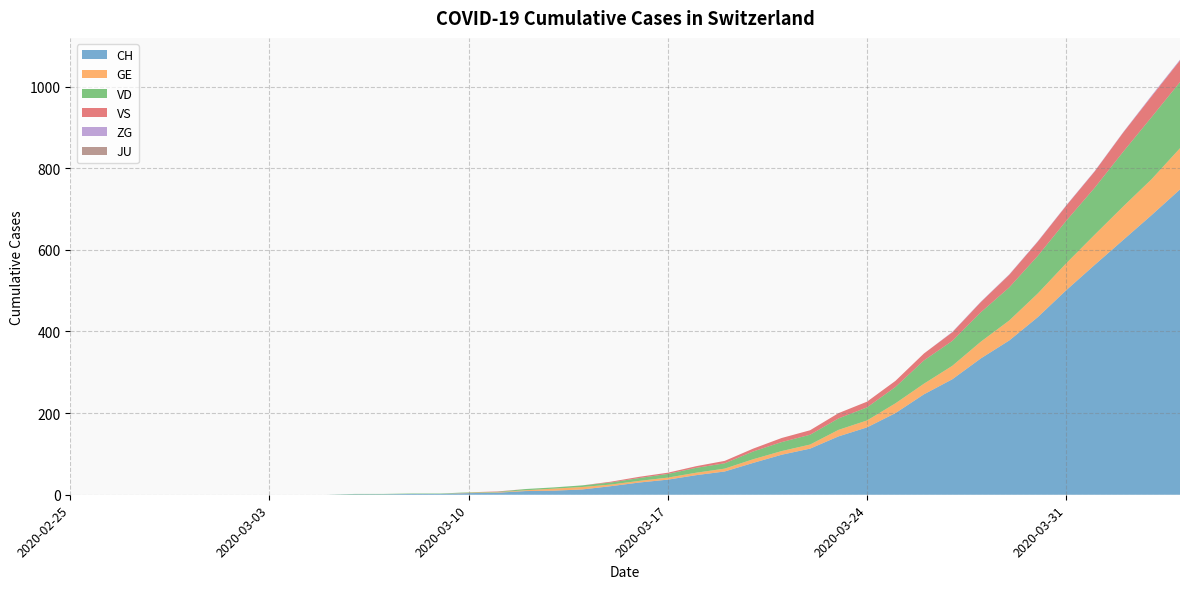

Reading left to right, what are all the values shown in this chart?

CH: 0	0	0	0	0	0	0	0	0	0	1	1	2	2	4	5	9	10	13	21	30	37	48	57	78	98	113	143	165	200	246	283	334	378	435	501	563	624	685	748
GE: 0	0	0	0	0	0	0	0	0	0	0	0	0	0	1	1	2	5	6	4	4	5	6	7	9	9	10	16	17	24	26	33	41	49	58	66	74	82	88	101
VD: 0	0	0	0	0	0	0	0	0	0	1	1	1	1	1	1	3	3	4	5	7	9	12	13	19	22	24	28	32	40	57	61	72	81	92	104	115	134	152	162
VS: 0	0	0	0	0	0	0	0	0	0	0	0	0	0	0	1	0	0	0	2	3	3	4	6	7	10	11	13	14	15	17	21	25	31	35	37	40	47	51	53
ZG: 0	0	0	0	0	0	0	0	0	0	0	0	0	0	0	0	0	0	0	0	0	0	0	0	0	0	0	0	0	0	0	1	1	1	1	1	1	1	2	2
JU: 0	0	0	0	0	0	0	0	0	0	0	0	0	0	0	0	0	0	0	0	0	0	0	0	0	0	0	0	0	0	0	0	0	0	0	0	0	0	0	0